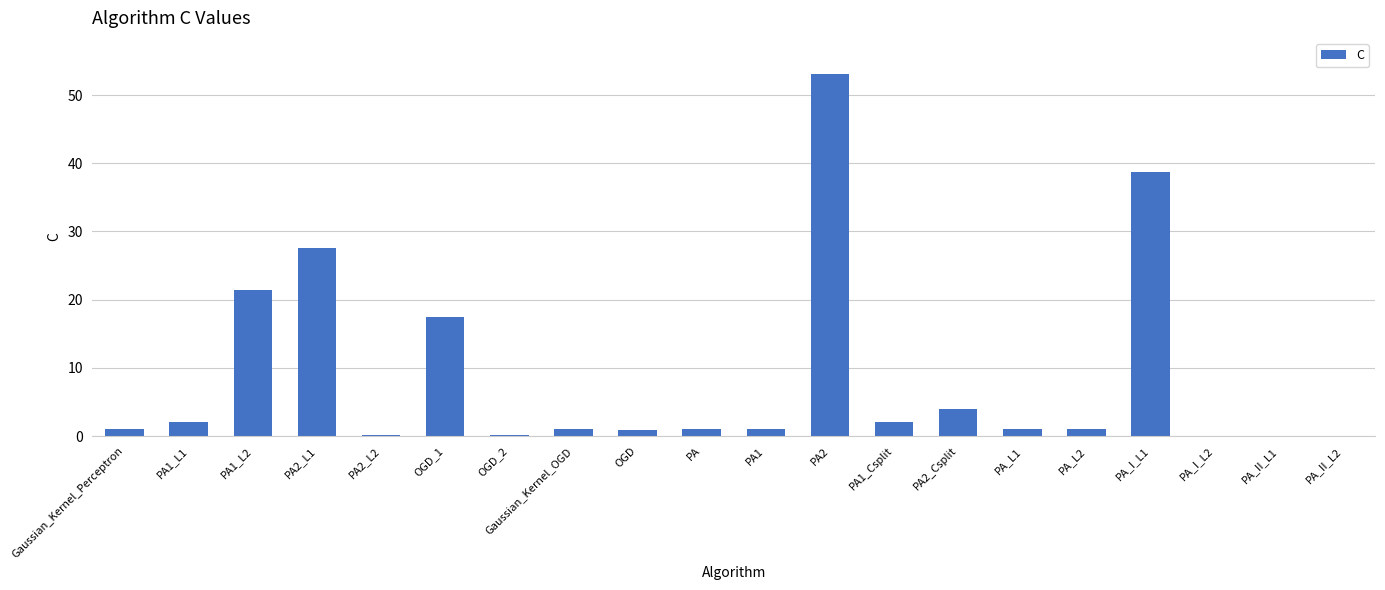

The chart shows a value of 53.1 at PA2. True or false?

True